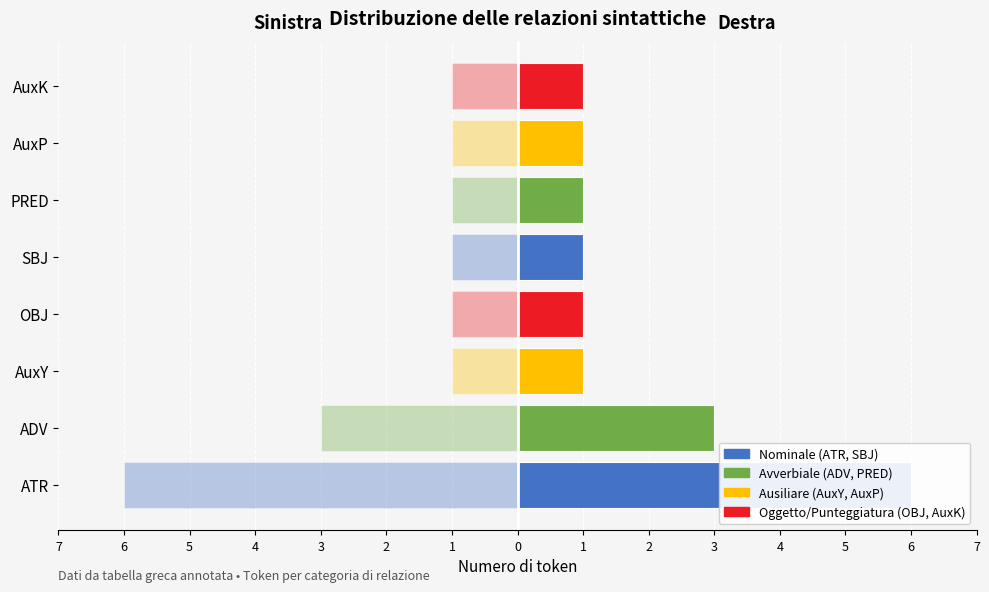

True or false: the data shows 1 at AuxK.

True